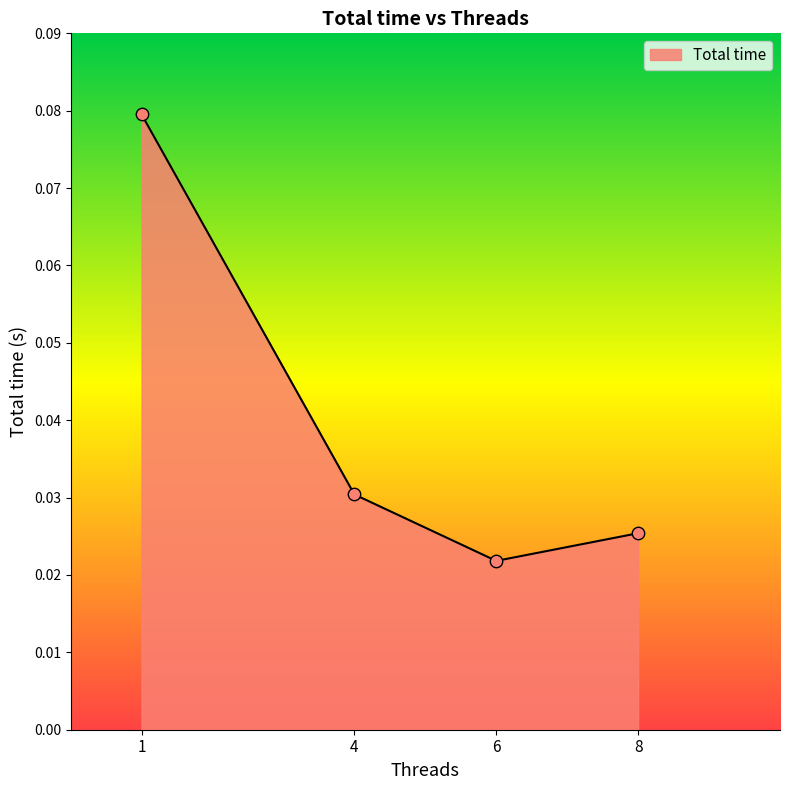

Between 1 and 8, which is larger?

1